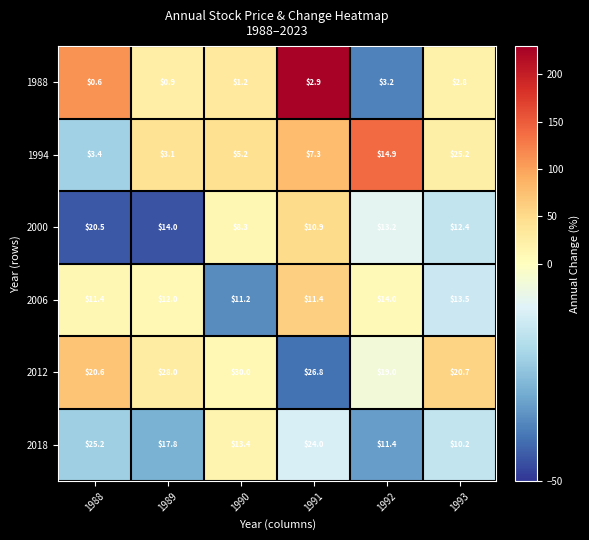

True or false: 2000 has a value of 14.0 at 1989.

True